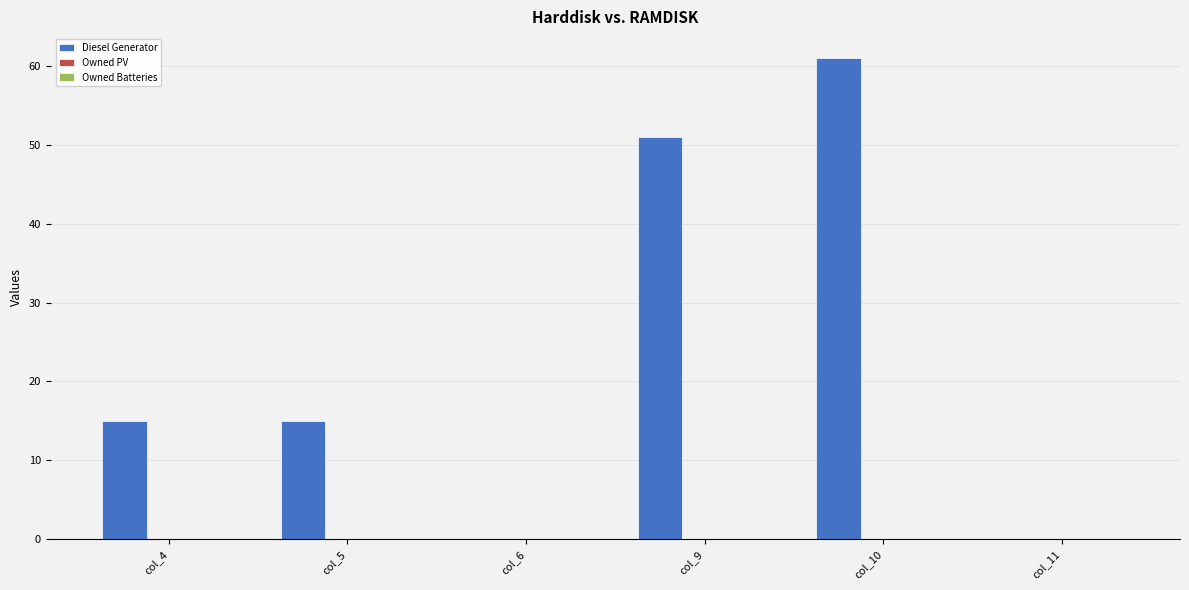

What is the maximum value shown in the chart?

61